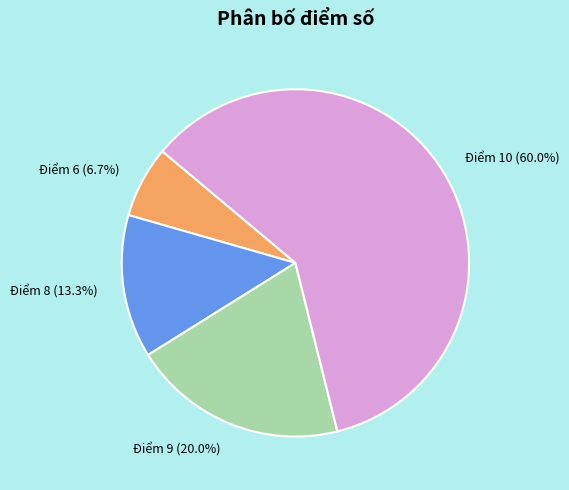

Count the number of slices in the pie.

4